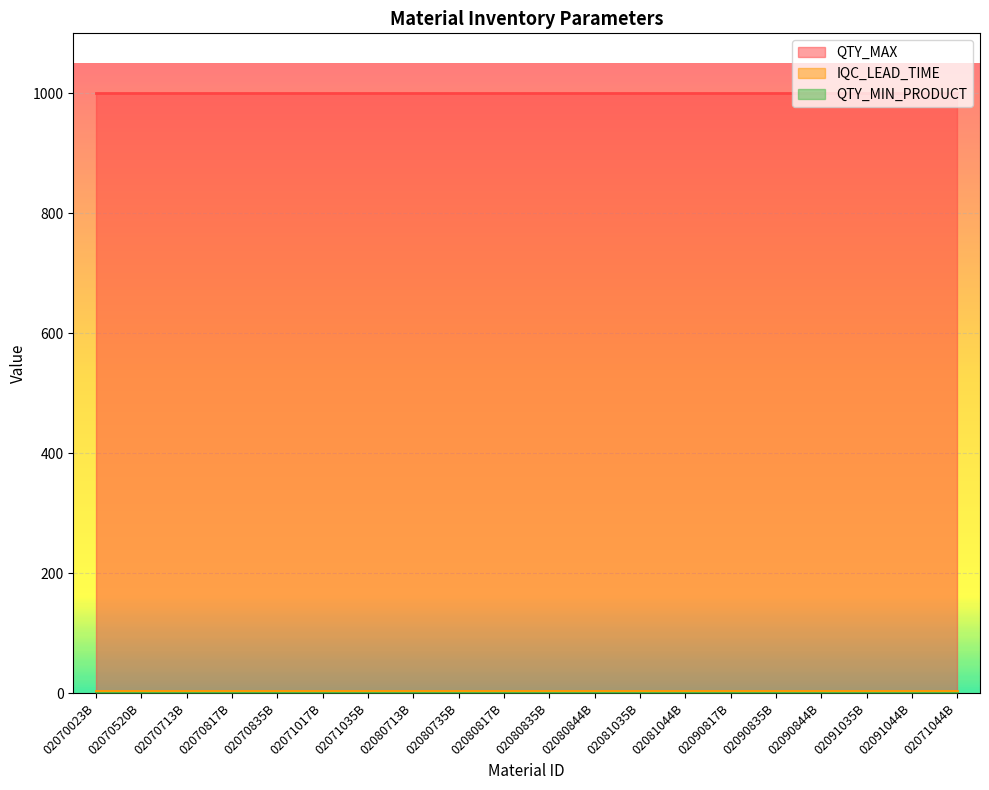

What are all the series names shown in the legend?

QTY_MAX, IQC_LEAD_TIME, QTY_MIN_PRODUCT